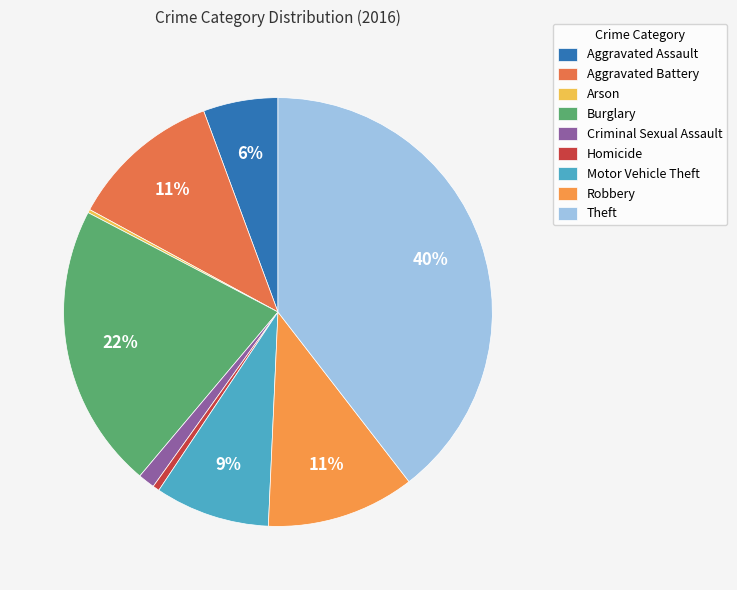

What is the largest slice in the pie chart?

Theft